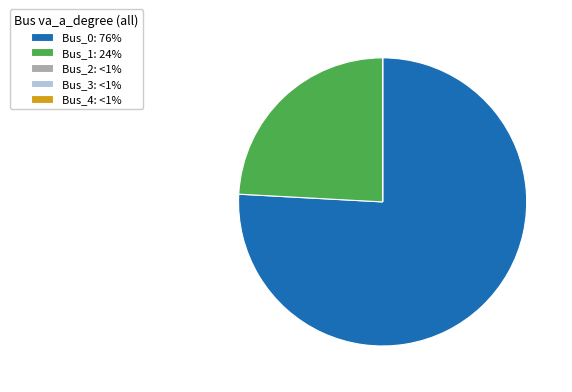

True or false: Bus_1: 24% accounts for 24% of the total.

True